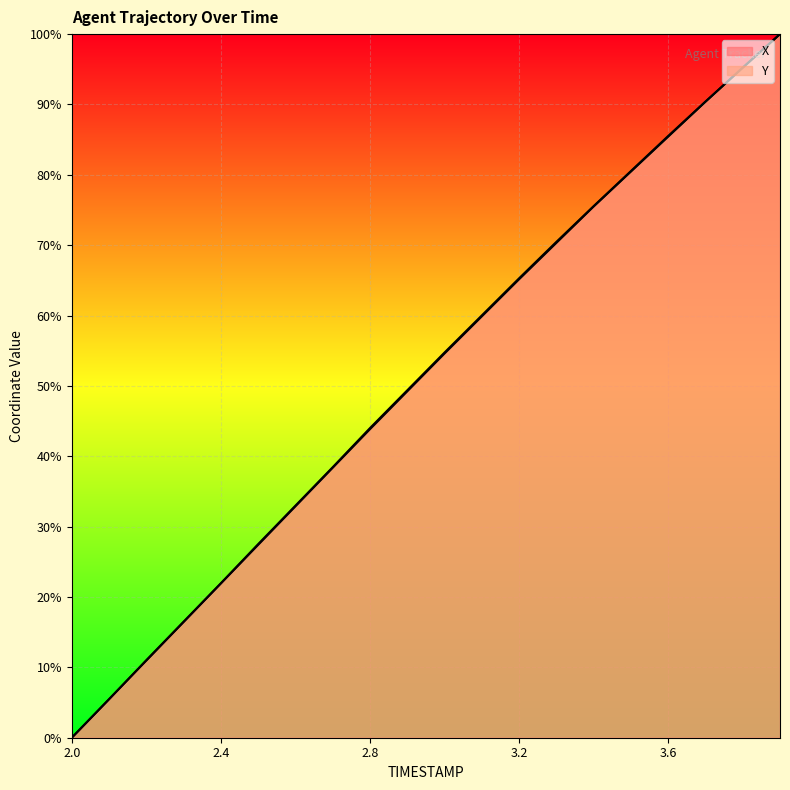

Which series changed the most between 2.4 and 3.6?

X